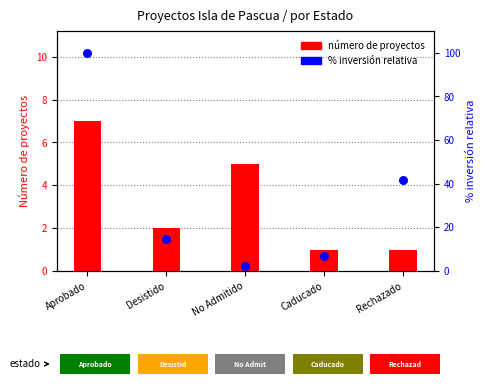

Is the value of % inversión relativa at Aprobado greater than the value of count at Aprobado?

Yes